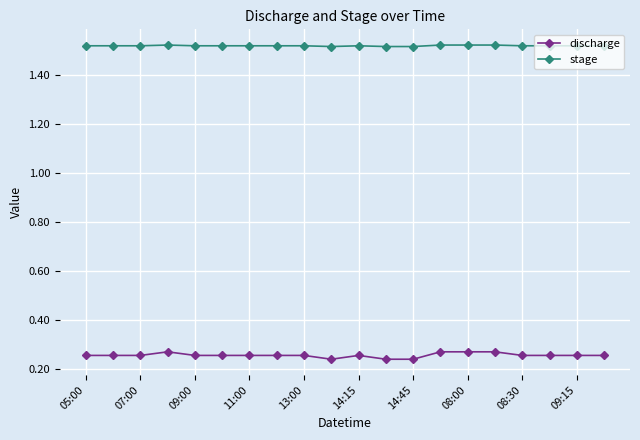

Which series has the widest spread of values?

discharge